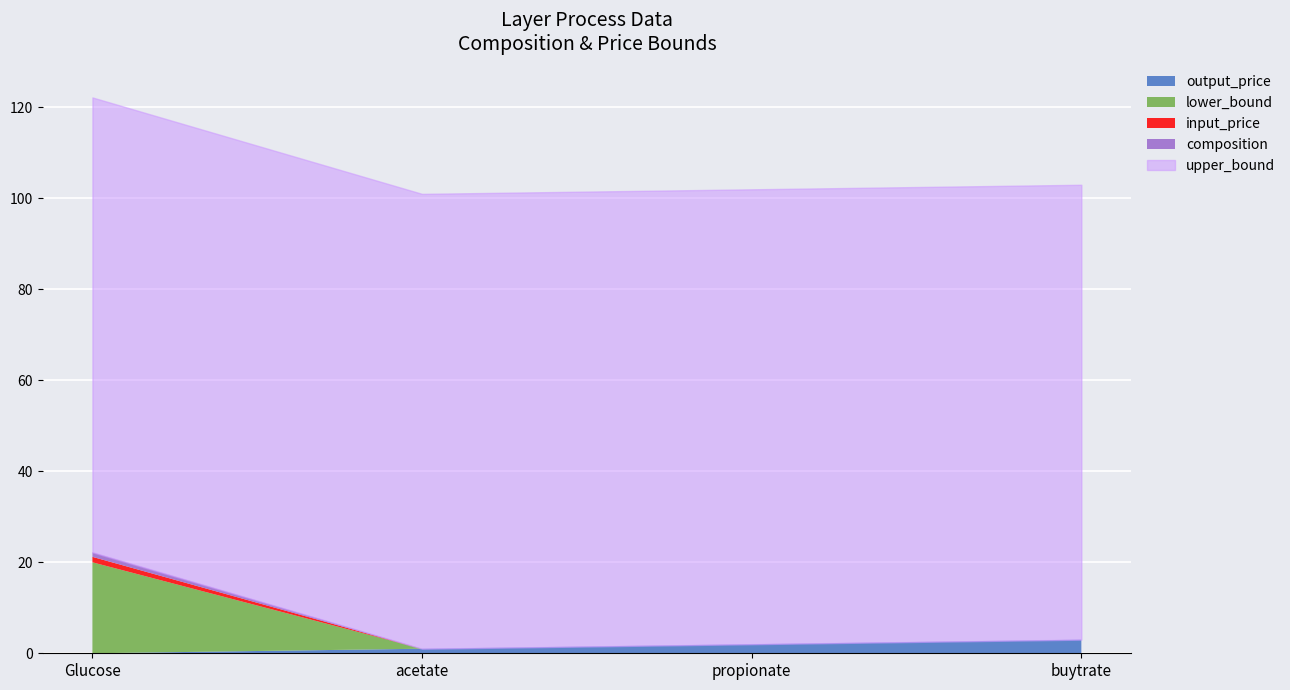

Is it true that composition equals 0.7 at 3?

False